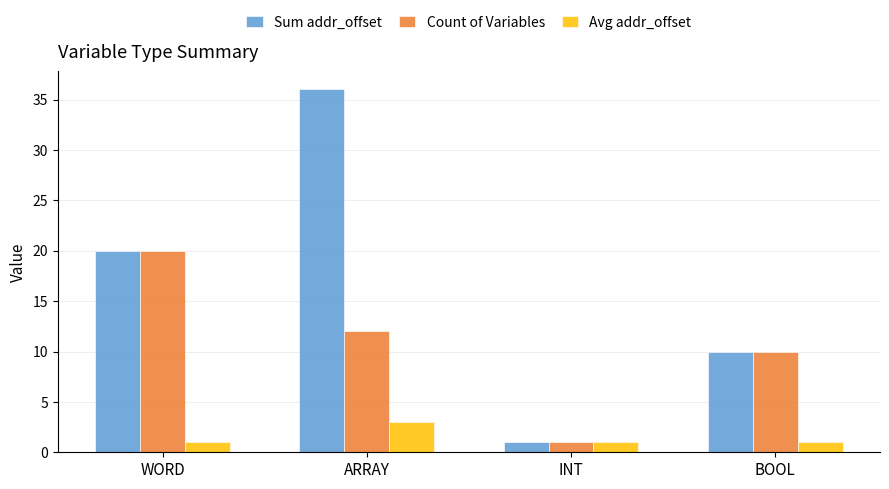

What is the spread (max minus min) of values at BOOL?

9